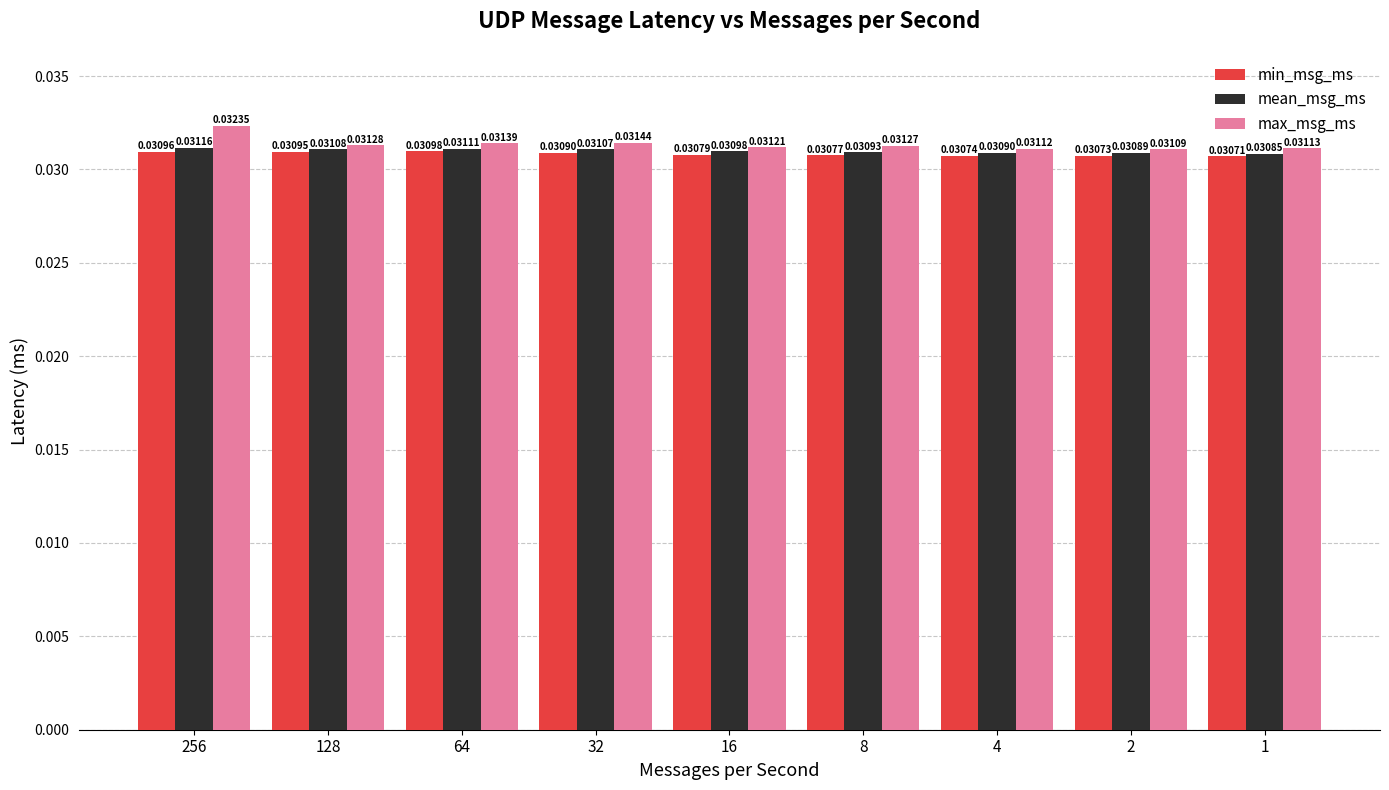

What is the sum of the min_msg_ms values at 4 and 16?

0.1